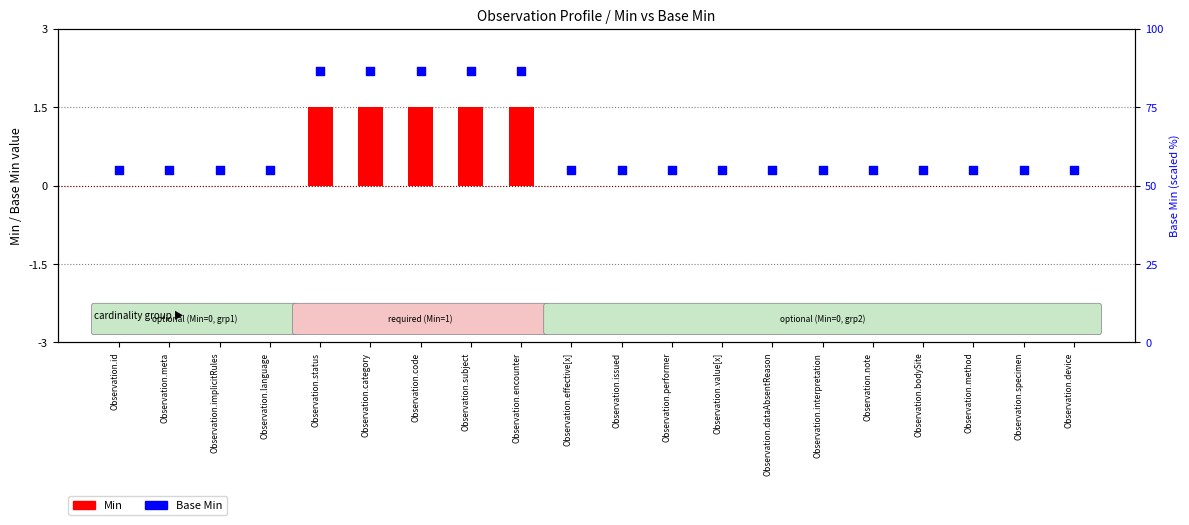

Which series contains the highest Y value?

Base Min